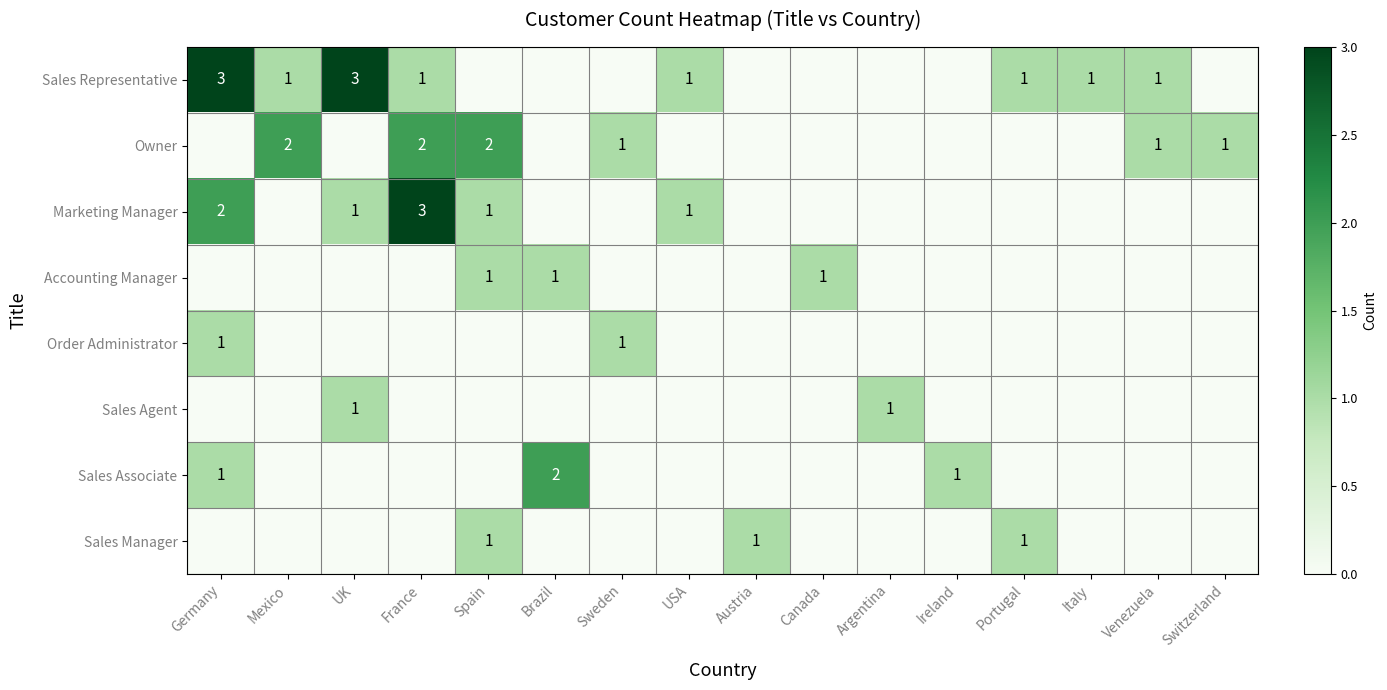

True or false: Owner has a value of 4 at Mexico.

False